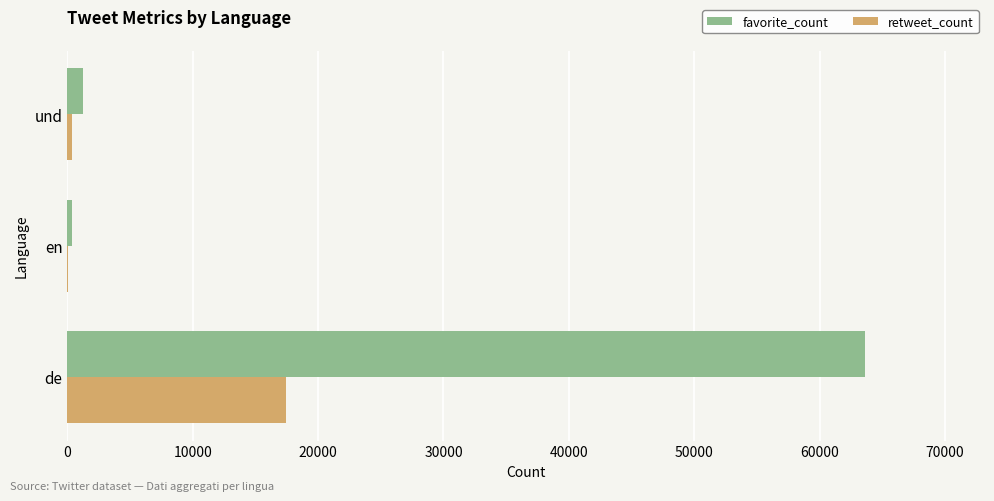

True or false: favorite_count has a value of 63654 at de.

True